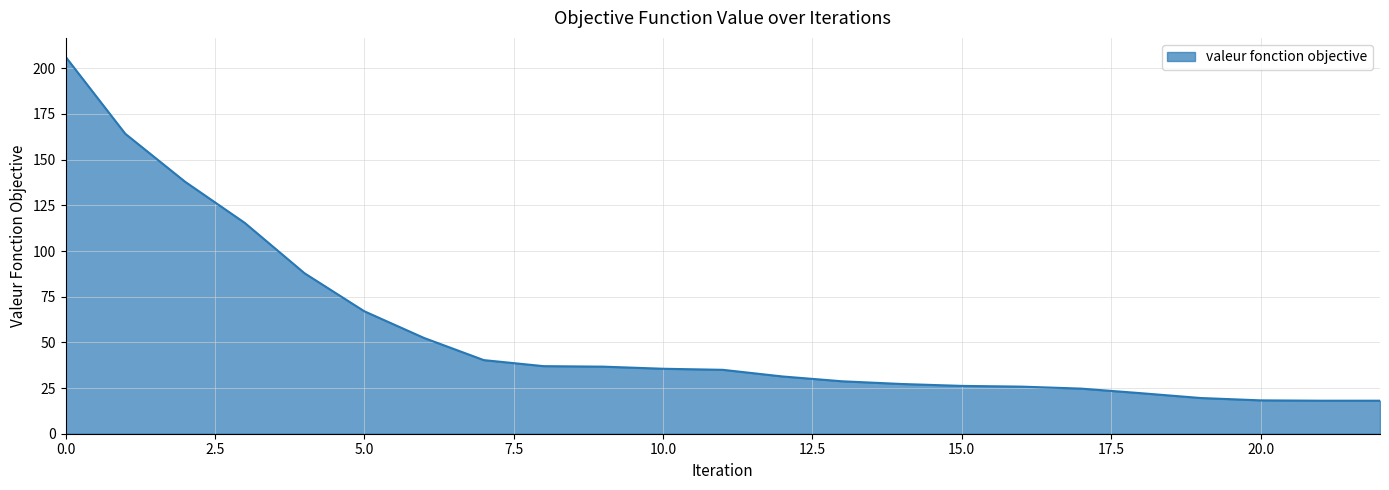

What is the difference between the maximum and minimum values?

188.2